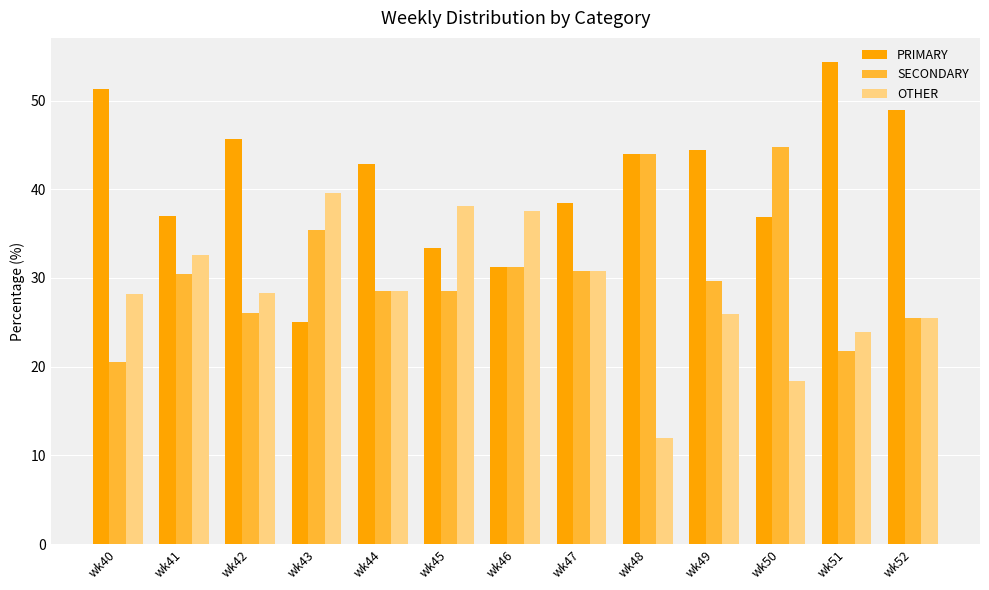

True or false: PRIMARY has a value of 24.6 at wk44.

False